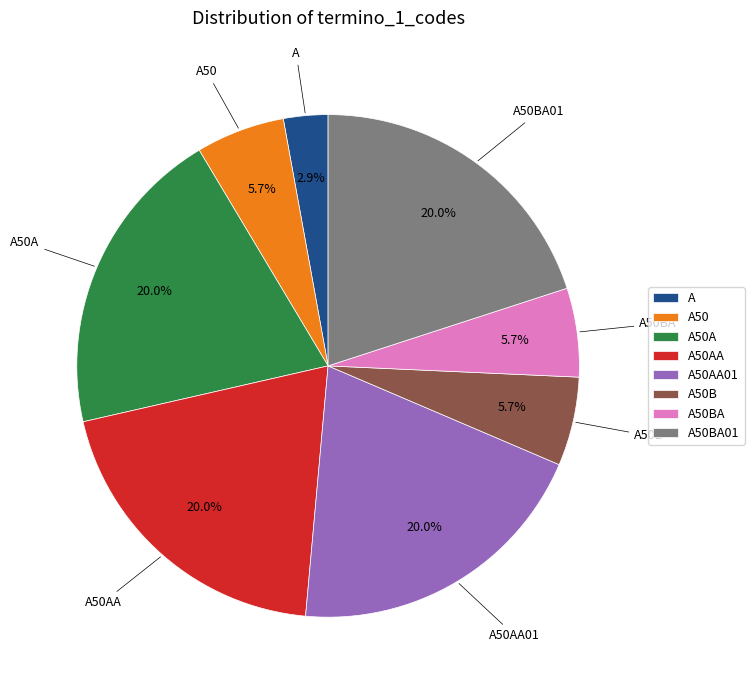

Does any single category account for the majority?

No